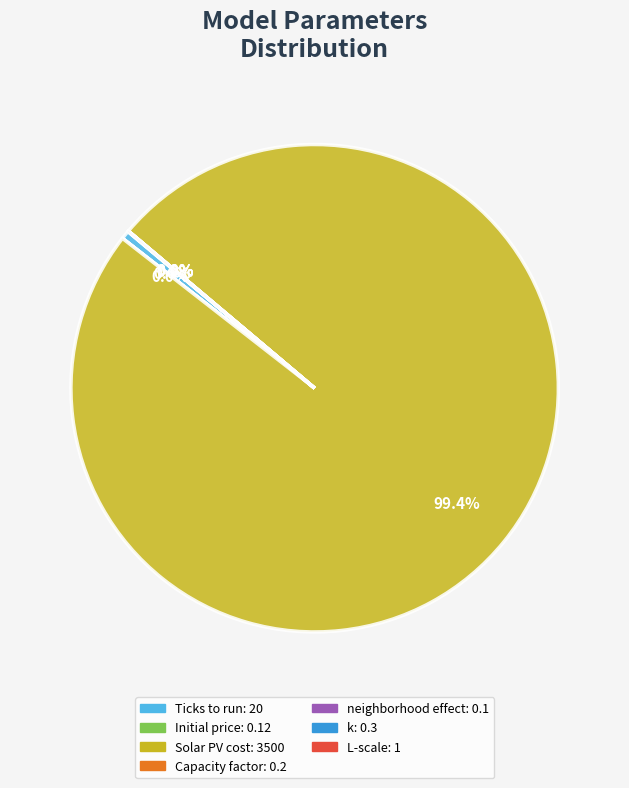

To the nearest percent, what is the average slice percentage?

14%